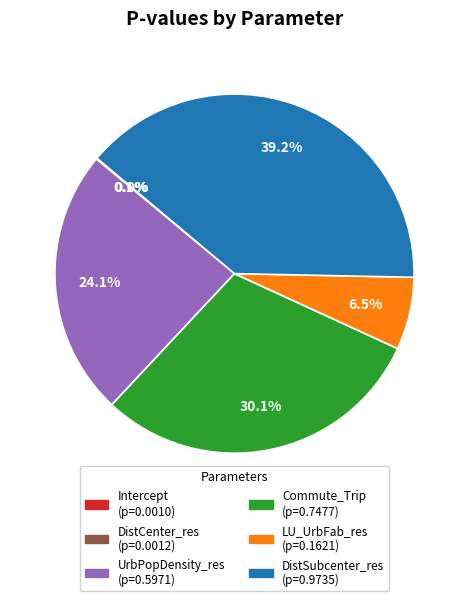

To the nearest percent, what is the difference between the largest and smallest slice percentages?

39%